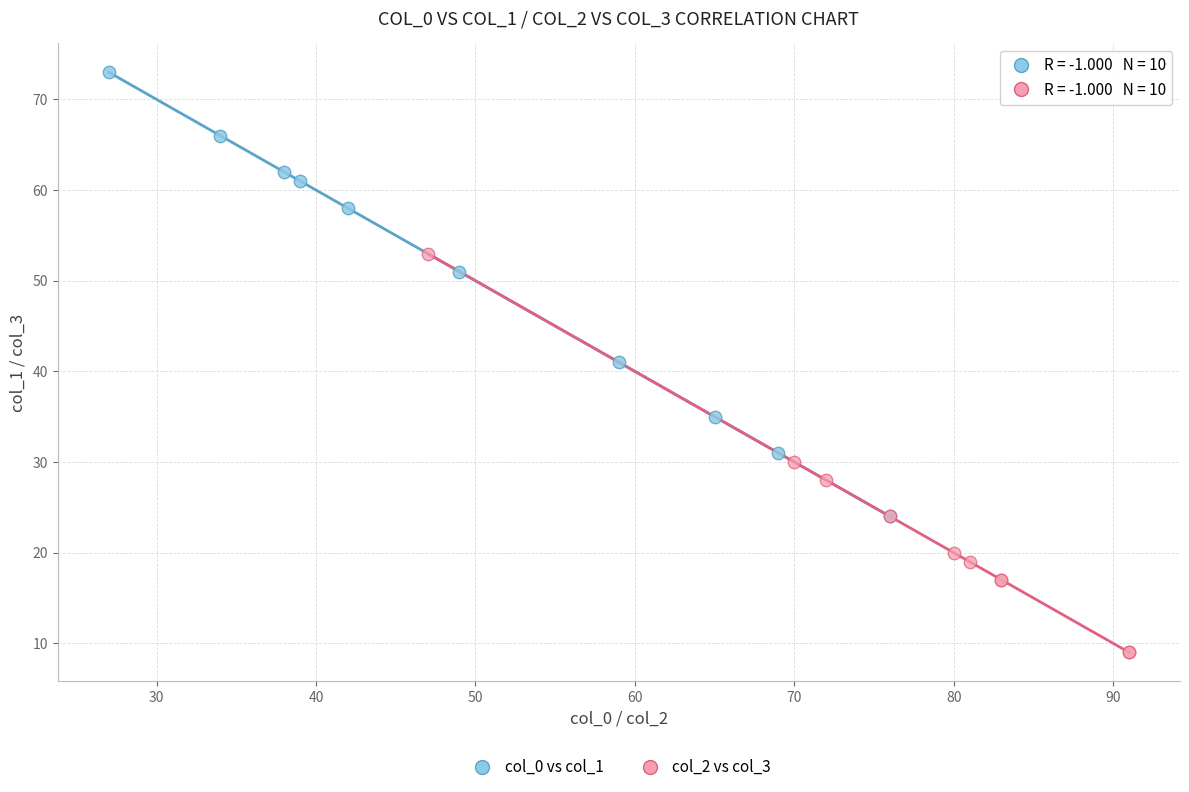

Which series reaches the maximum Y coordinate?

col_0 vs col_1